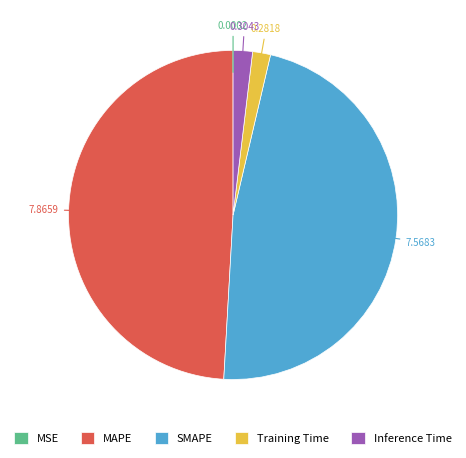

Is the sum of Inference Time and Training Time greater than half?

No